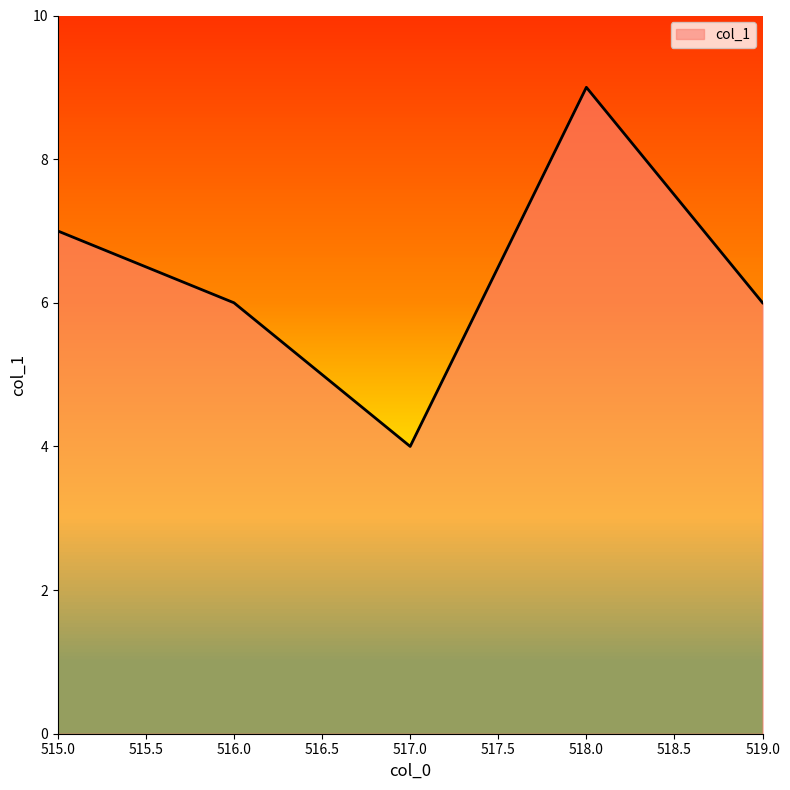

The chart shows a value of 9 at 516.0. True or false?

False